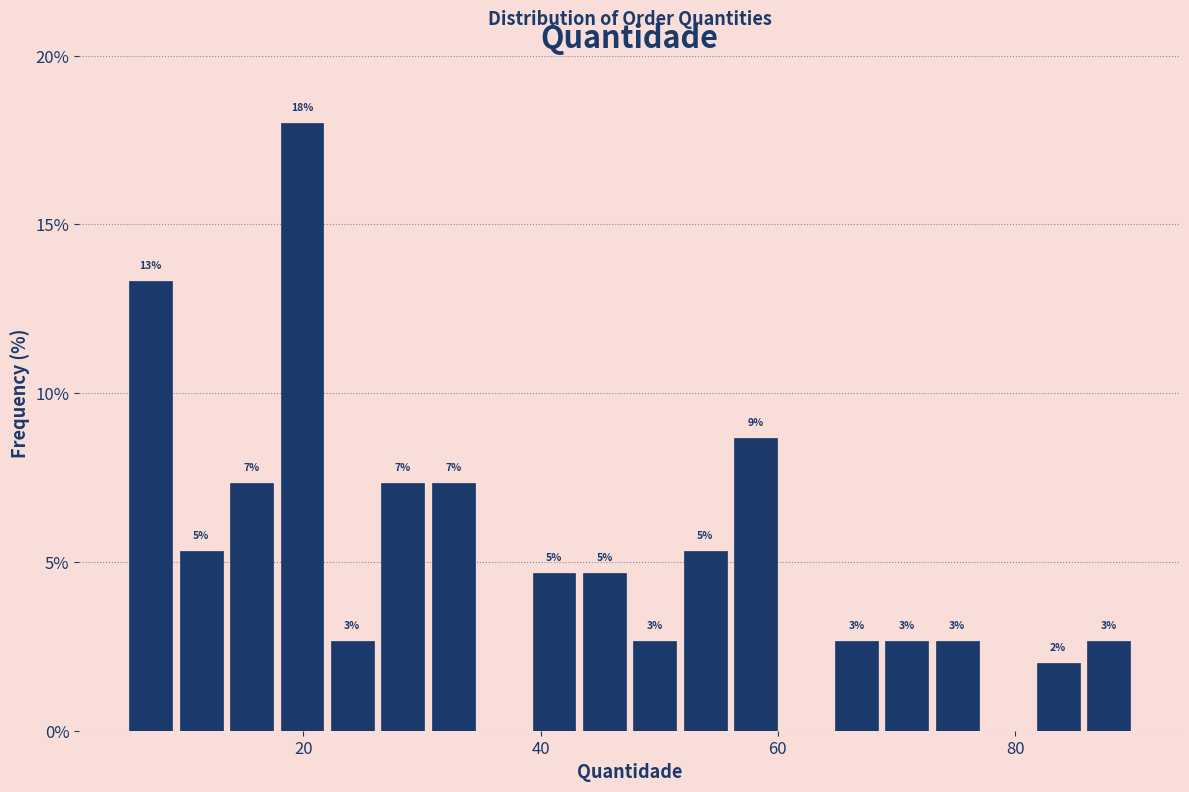

Read against the x-axis, roughly where is the centre of the tallest bar?

20